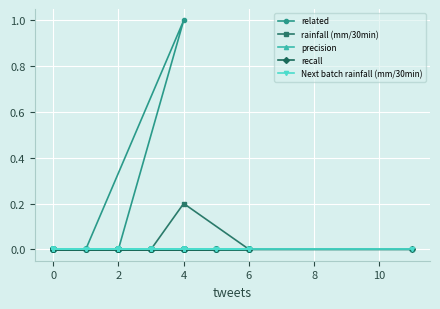

Does the chart display data point markers on the line(s)?

Yes